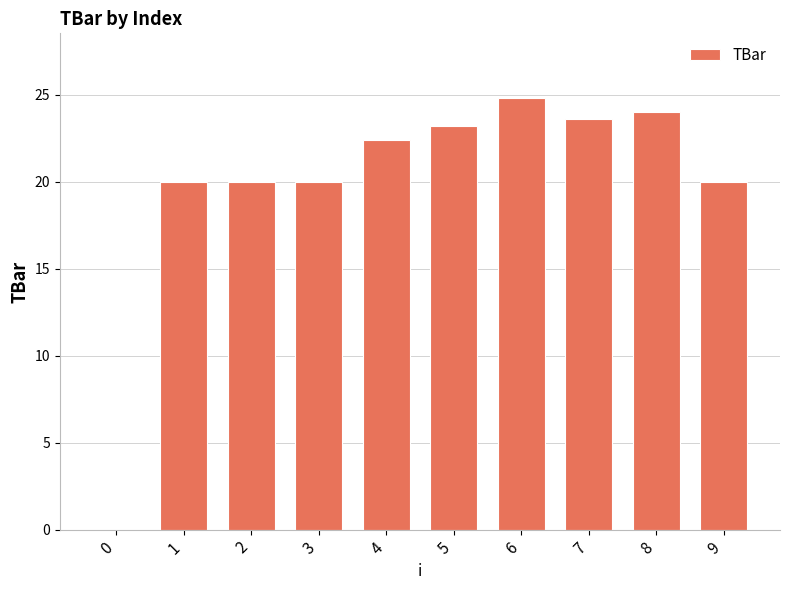

Reading left to right, extract all data points from this chart.

0.0	20.0	20.0	20.0	22.4	23.2	24.8	23.6	24.0	20.0